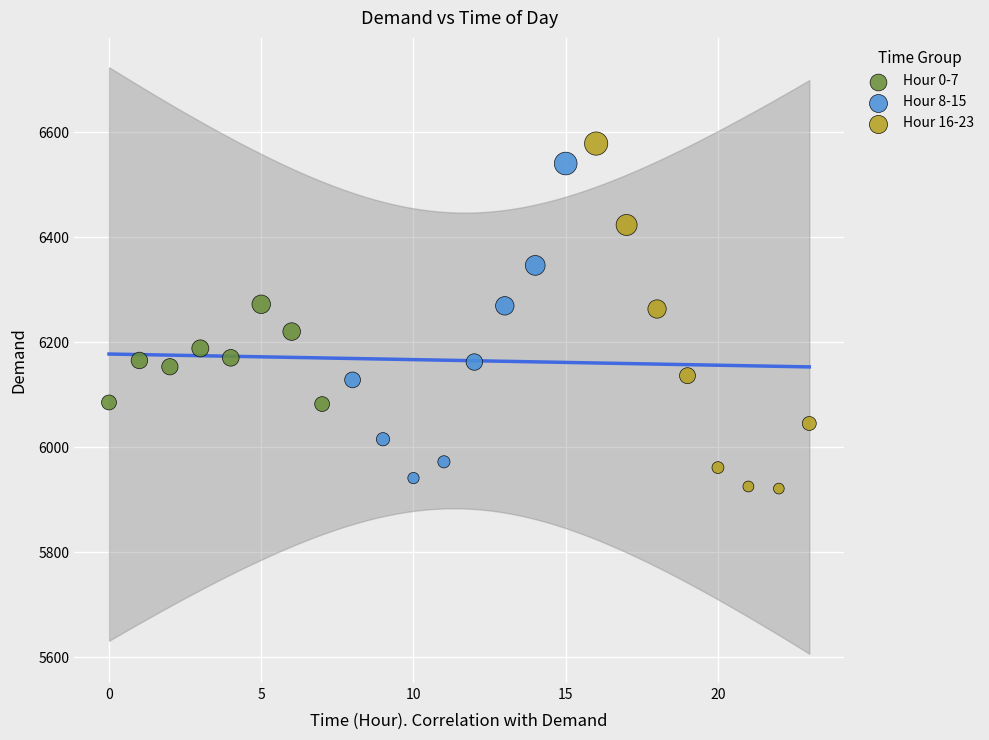

What are all the series names shown in the legend?

Hour 0-7, Hour 8-15, Hour 16-23